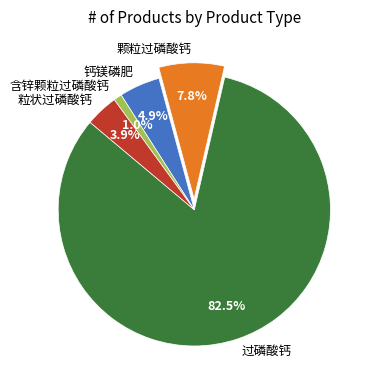

Count the number of slices in the pie.

5